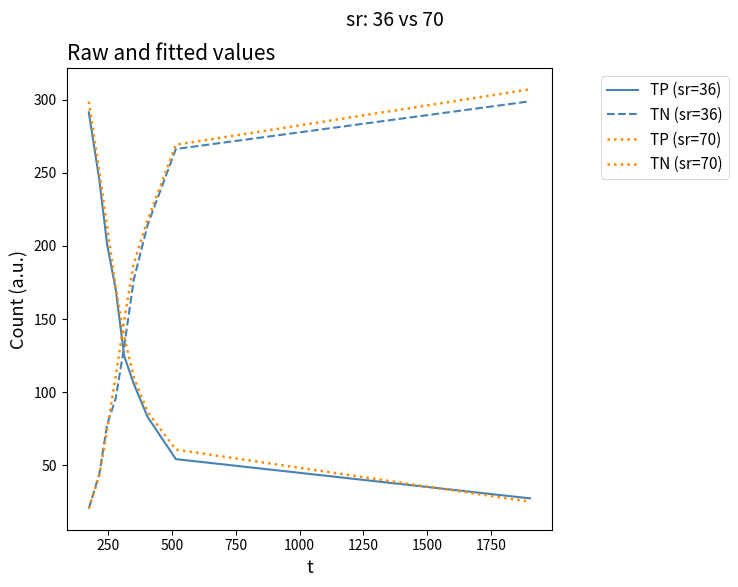

What is the value of the TP (sr=70) point at the 2nd from the left?

251.2